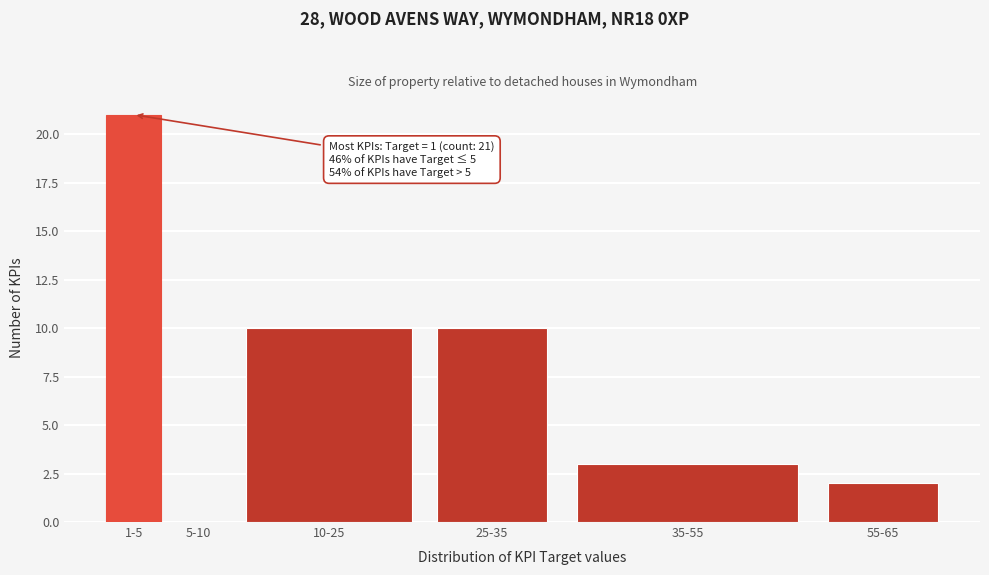

Reading left to right, list all the values displayed in this chart.

1-5=21	5-10=0	10-25=10	25-35=10	35-55=3	55-65=2